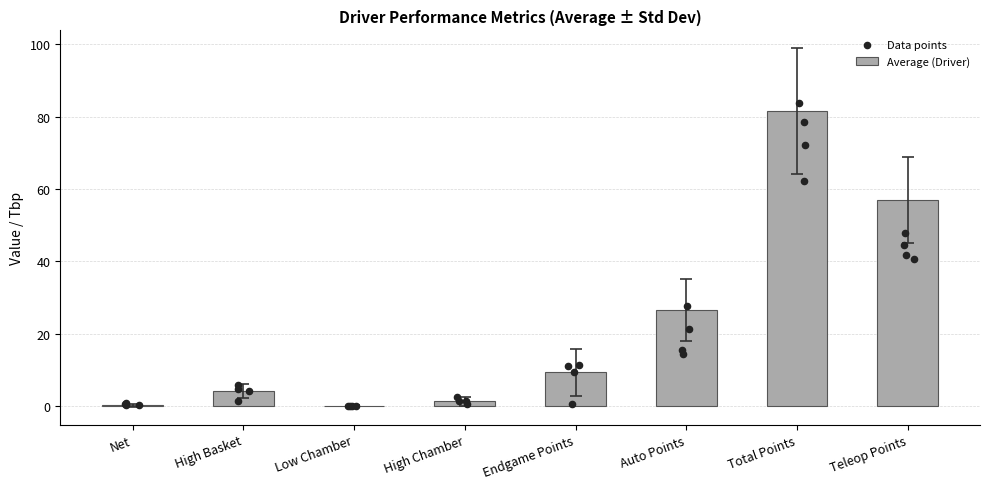

At which category is the sum across all series the highest?

Total Points